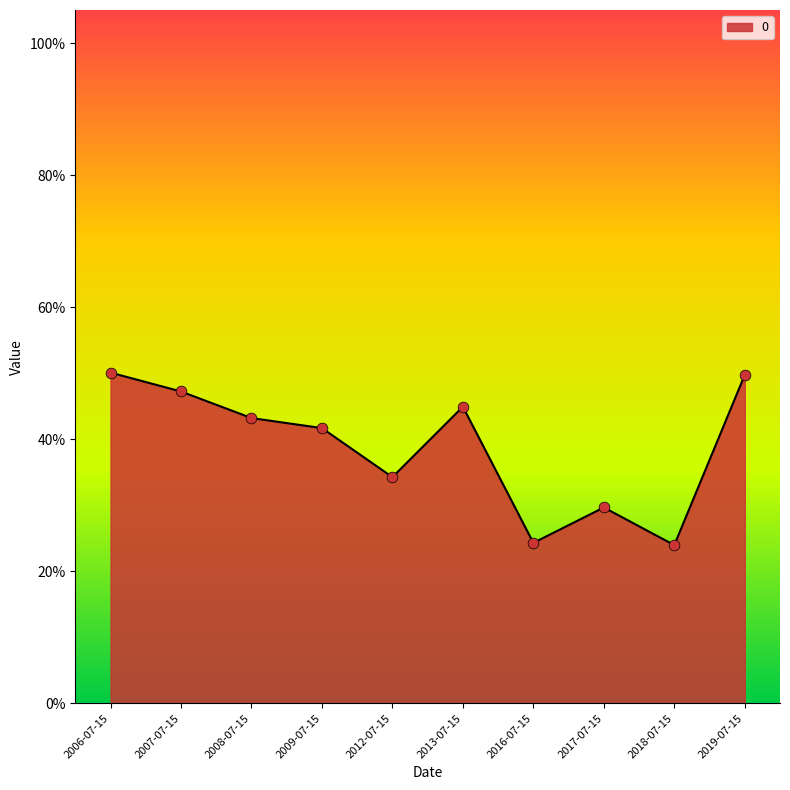

What is the change in value from 2006-07-15 to 2013-07-15?

-0.1